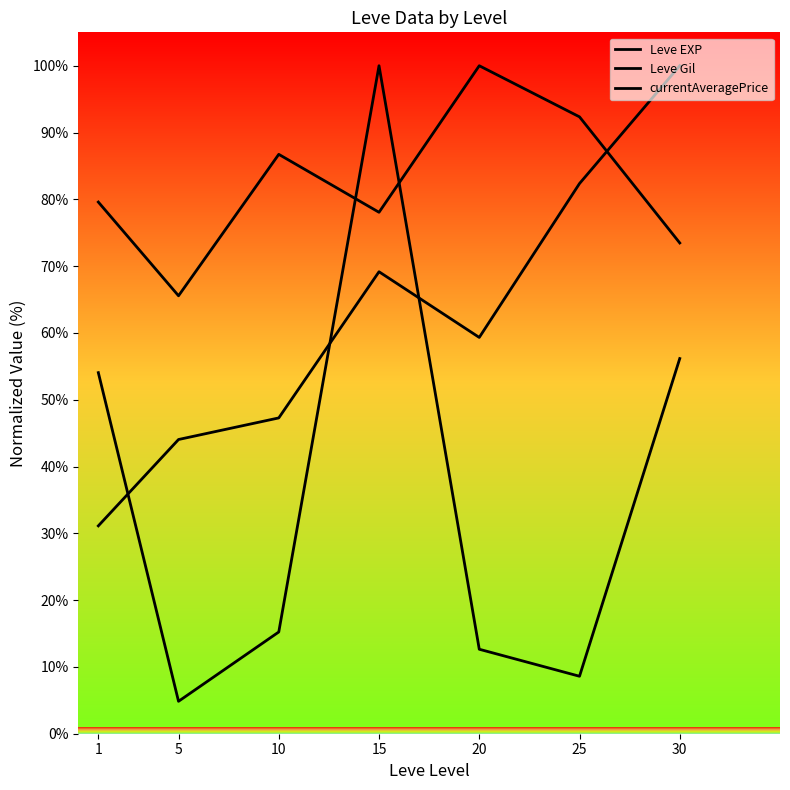

What is the value of the Leve EXP point at the 1st from the left?

79.6